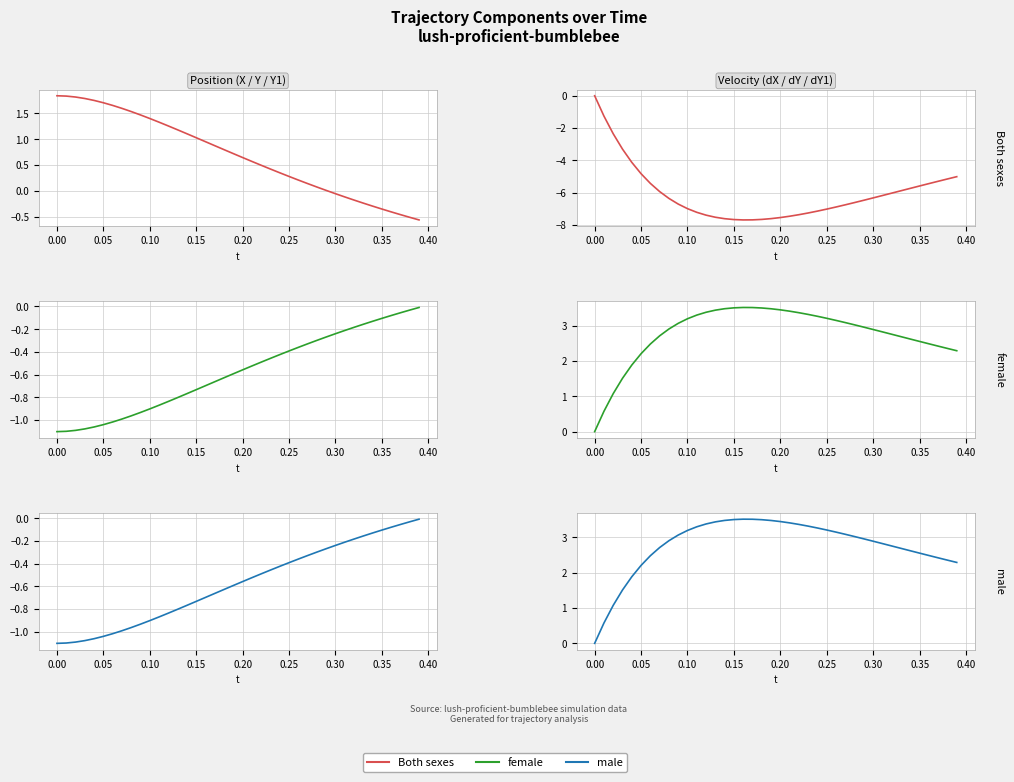

How many values in the Both sexes series are below -6?

25